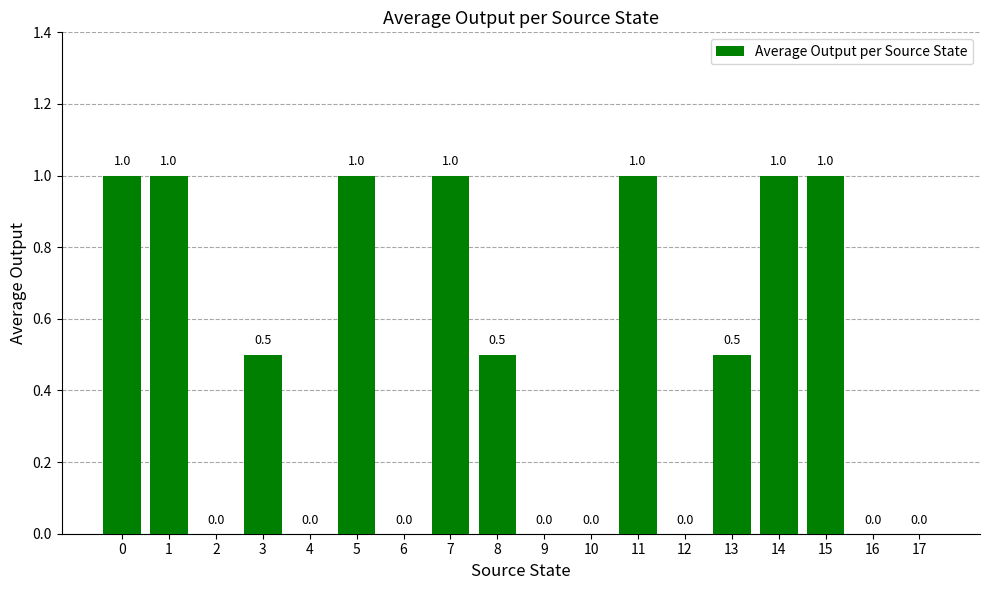

Are the bars horizontal?

No